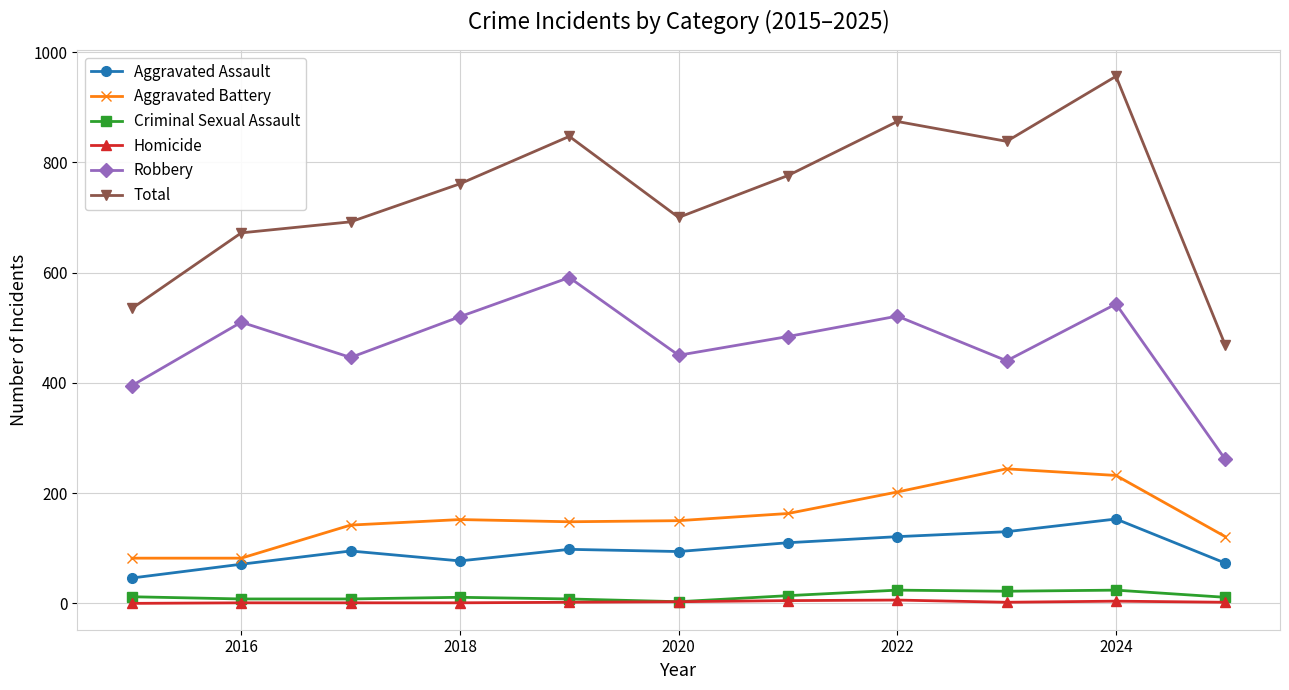

Which series has the widest spread of values?

Total